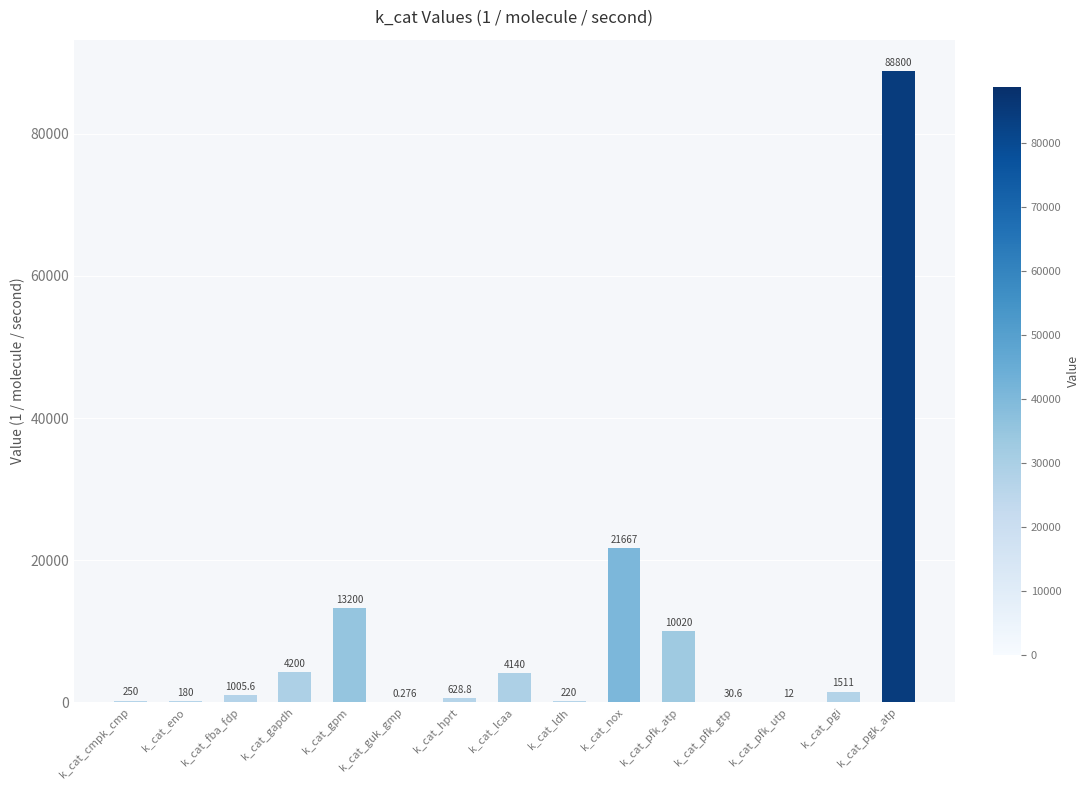

Which has a higher value, k_cat_gpm or k_cat_pgk_atp?

k_cat_pgk_atp